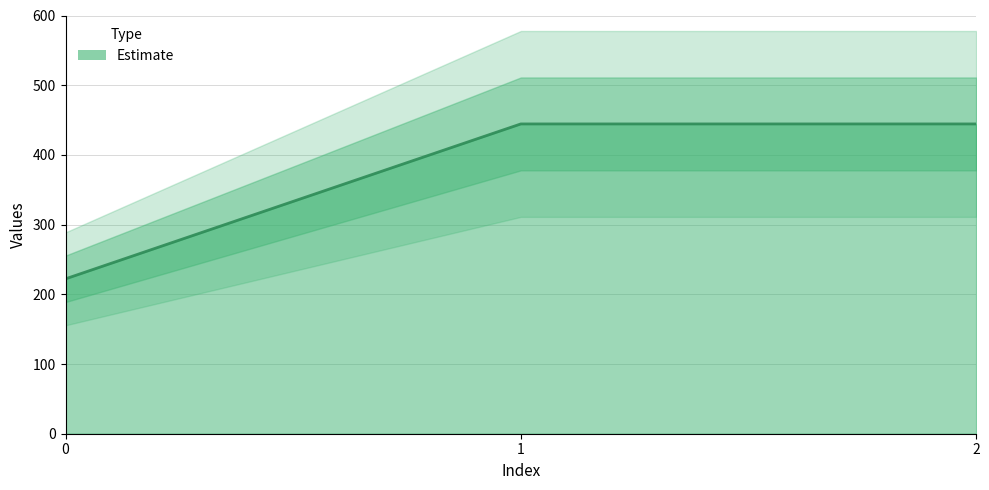

What is the minimum value shown in the chart?

222.2